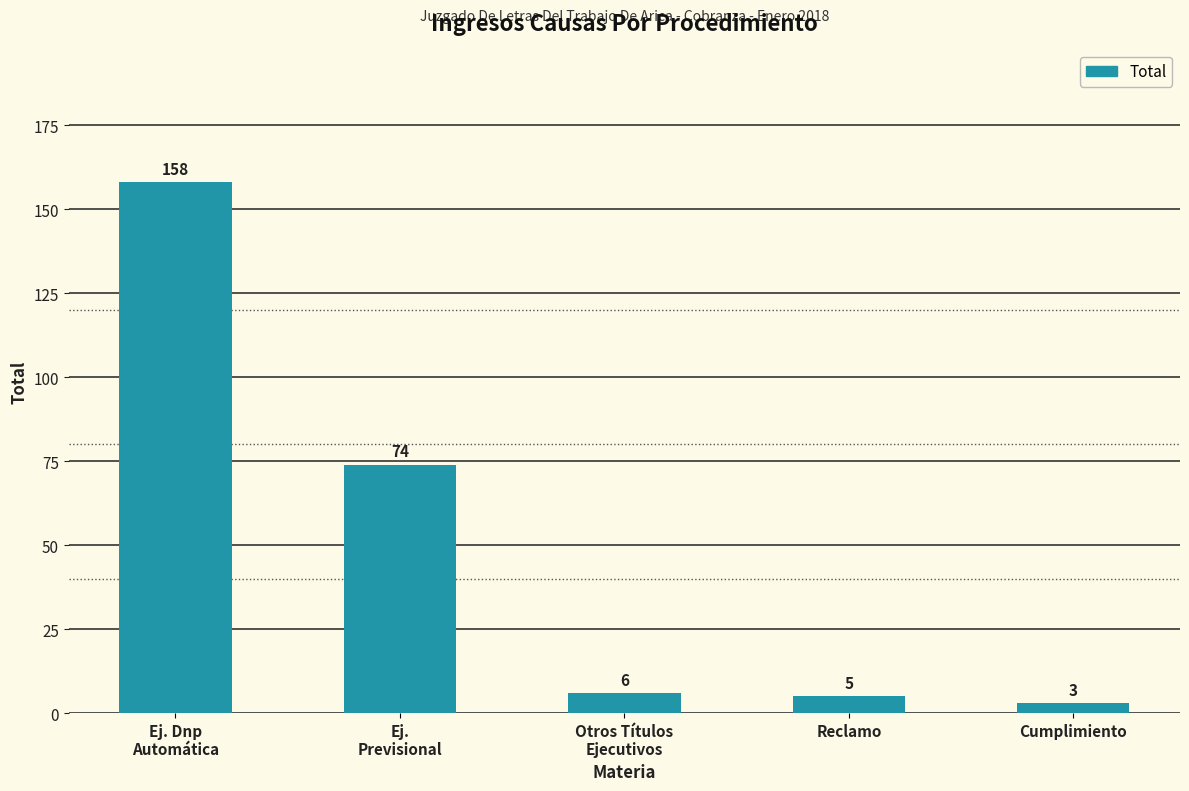

Which label corresponds to the largest value in the chart?

Ej. Dnp
Automática